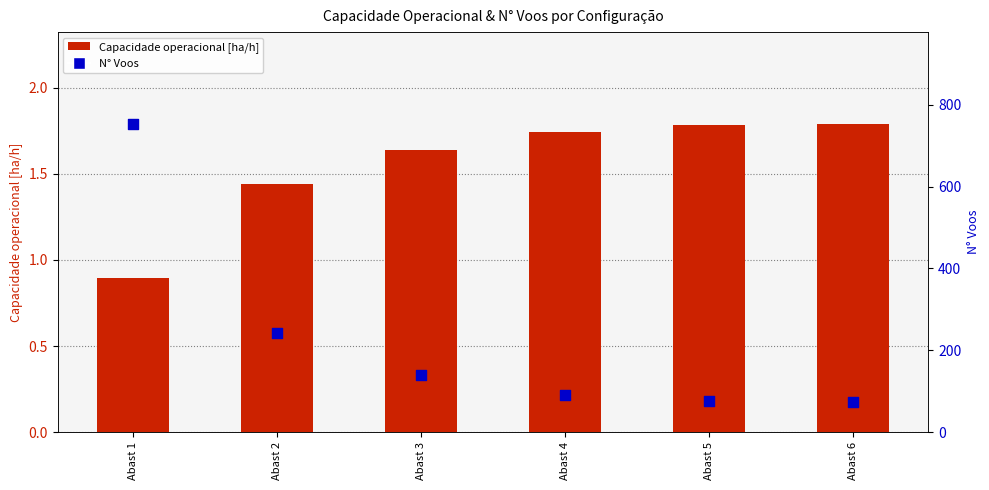

Which series reaches the maximum Y coordinate?

N° Voos